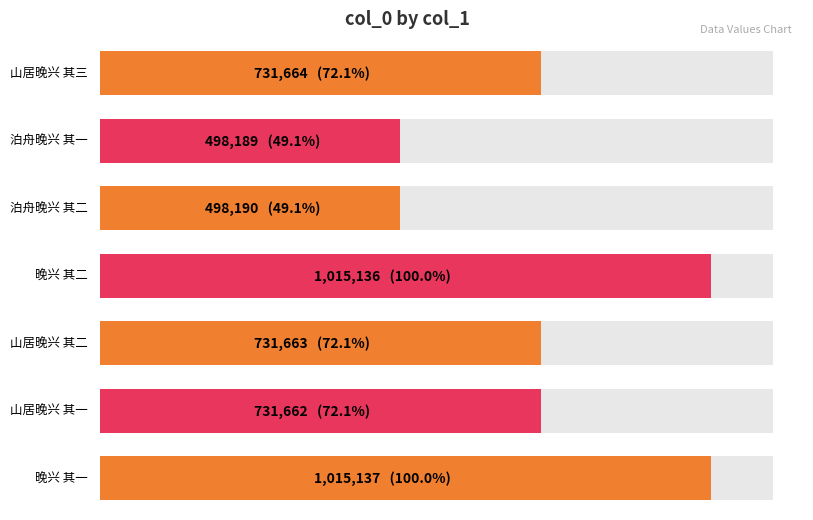

What value does the data have at 泊舟晚兴 其一, to the nearest 50?

498200